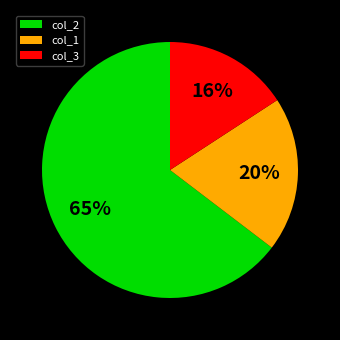

Between col_1 and col_2, which is larger?

col_2